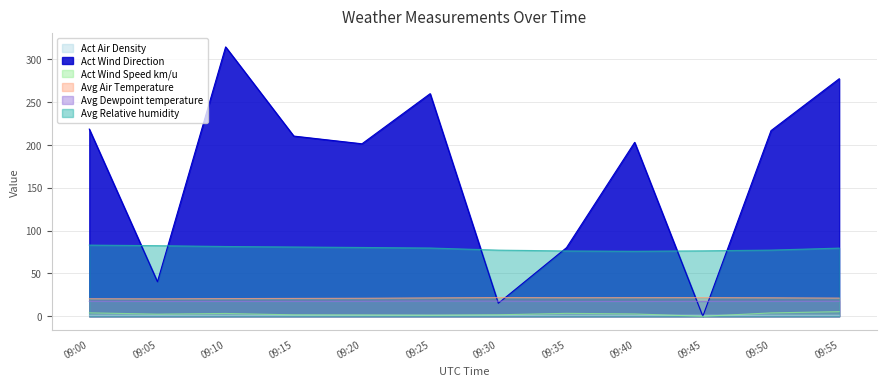

Reading left to right, extract all data points from this chart.

Act Air Density: 09:00=1.2	09:05=1.2	09:10=1.2	09:15=1.2	09:20=1.2	09:25=1.2	09:30=1.2	09:35=1.2	09:40=1.2	09:45=1.2	09:50=1.2	09:55=1.2
Act Wind Direction: 09:00=218.6	09:05=40.3	09:10=314.5	09:15=210.4	09:20=201.4	09:25=259.9	09:30=15.2	09:35=80.1	09:40=203.1	09:45=0.0	09:50=216.8	09:55=277.3
Act Wind Speed km/u: 09:00=4.0	09:05=2.5	09:10=3.3	09:15=1.7	09:20=1.5	09:25=1.3	09:30=1.7	09:35=3.4	09:40=2.7	09:45=0.0	09:50=4.0	09:55=5.4
Avg Air Temperature: 09:00=20.5	09:05=20.4	09:10=20.7	09:15=20.8	09:20=21.0	09:25=21.5	09:30=21.8	09:35=21.7	09:40=21.8	09:45=21.8	09:50=21.6	09:55=21.2
Avg Dewpoint temperature: 09:00=17.5	09:05=17.3	09:10=17.4	09:15=17.4	09:20=17.5	09:25=17.8	09:30=17.7	09:35=17.3	09:40=17.3	09:45=17.5	09:50=17.5	09:55=17.6
Avg Relative humidity: 09:00=83.1	09:05=82.5	09:10=81.5	09:15=80.9	09:20=80.3	09:25=79.7	09:30=77.2	09:35=76.3	09:40=75.9	09:45=76.4	09:50=77.3	09:55=79.6